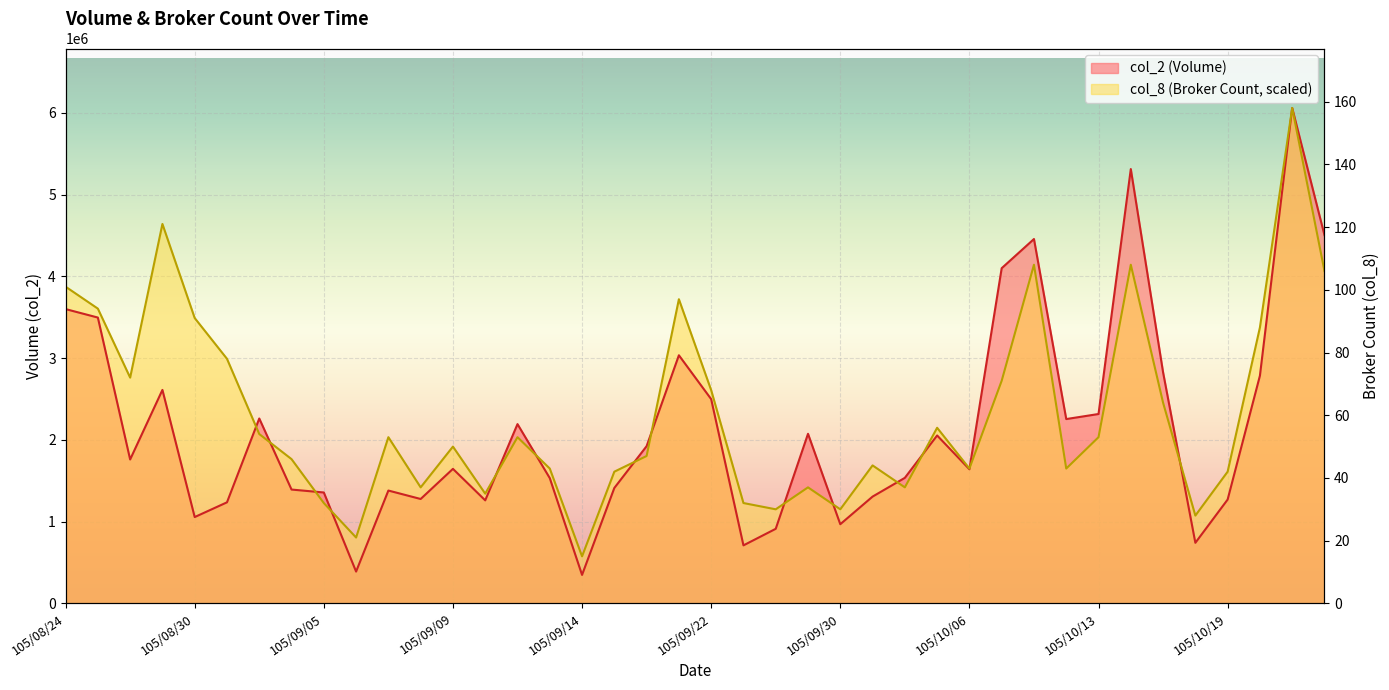

At 105/10/21, list the series in order from smallest to largest.

col_2, col_8